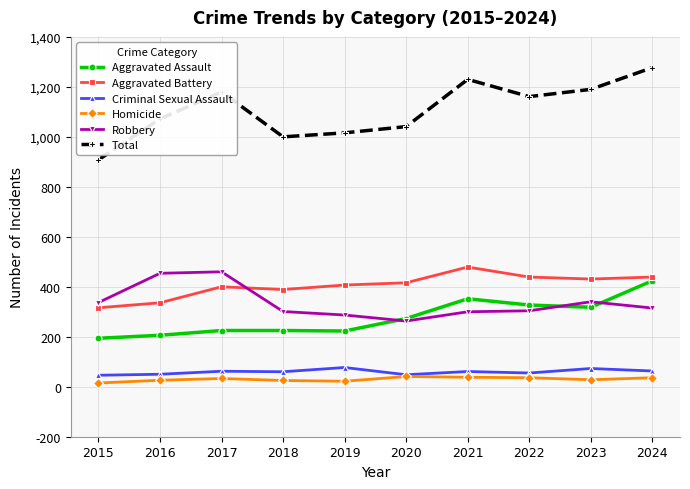

How many series are shown in this chart?

6